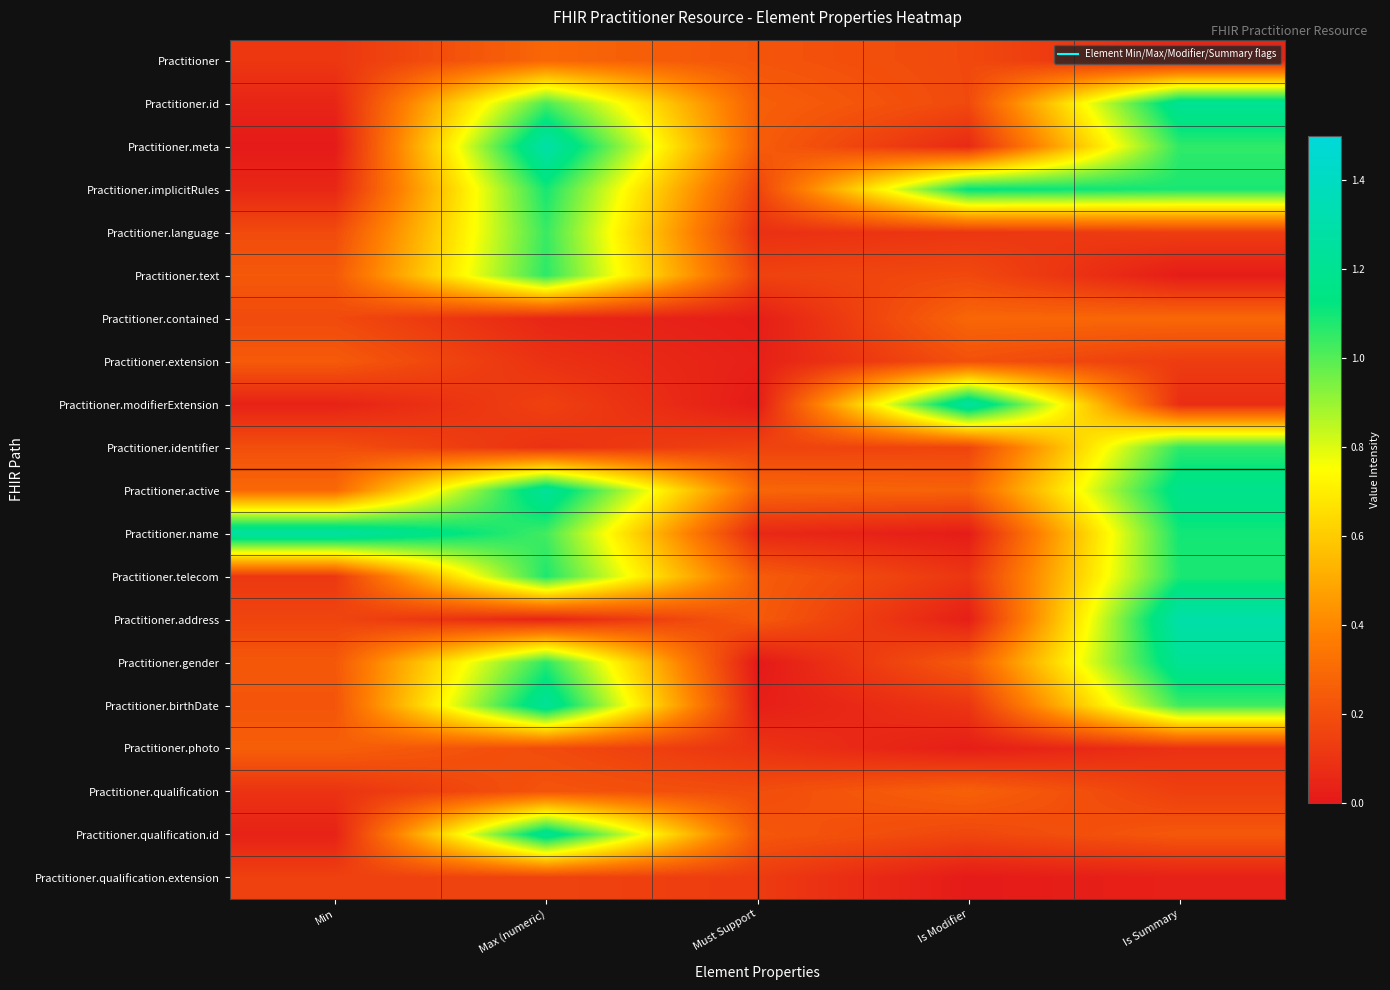

What is the total value across all series at Must Support?

2.8